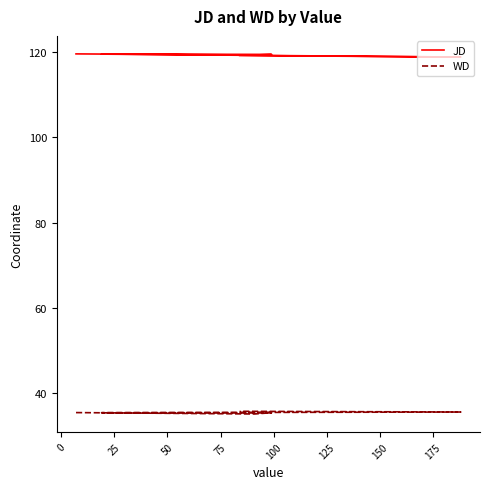

What is the value of the JD point at the 5th from the left?

118.8